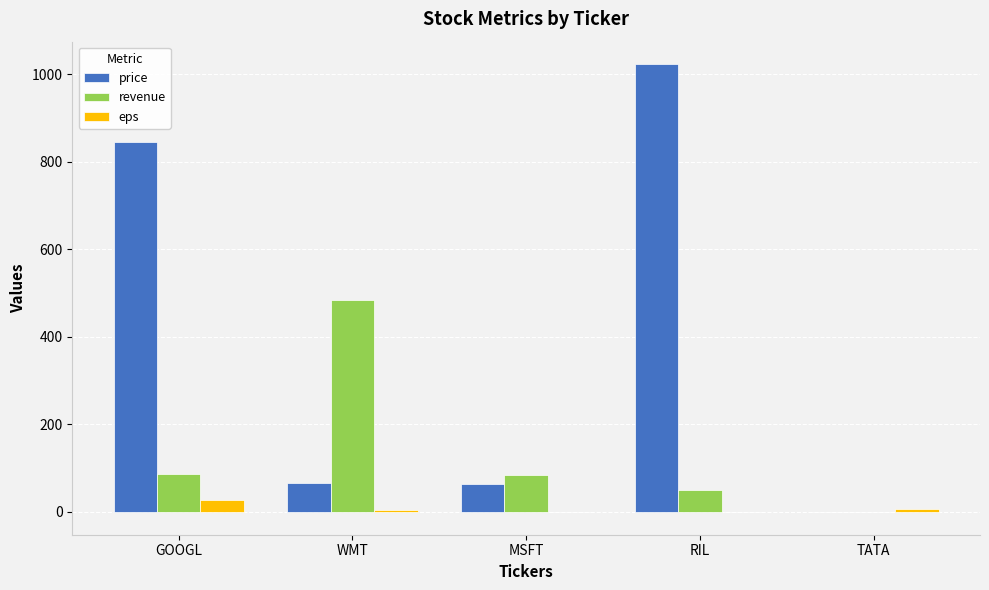

Which series has the largest range (max minus min)?

price